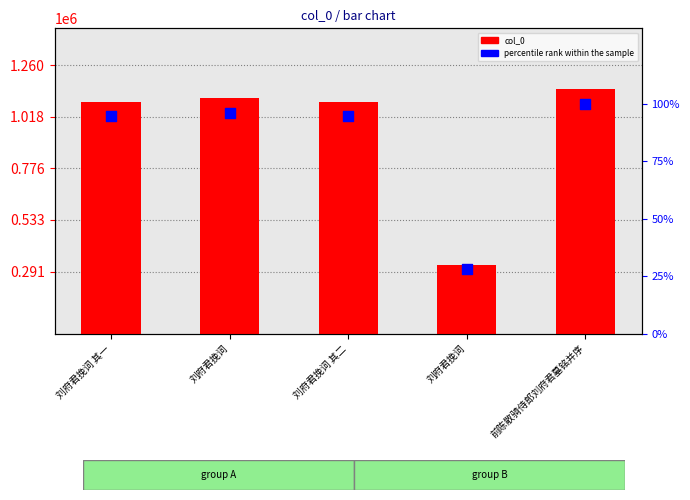

Which series has the largest total across all categories?

col_0